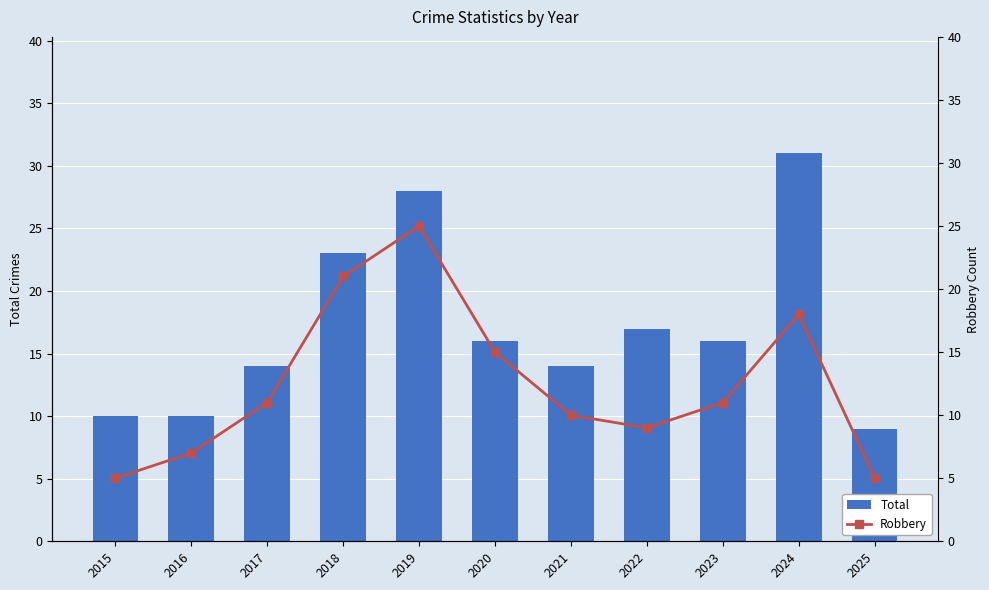

What is the difference between the second highest and second lowest values in the Total series?

18